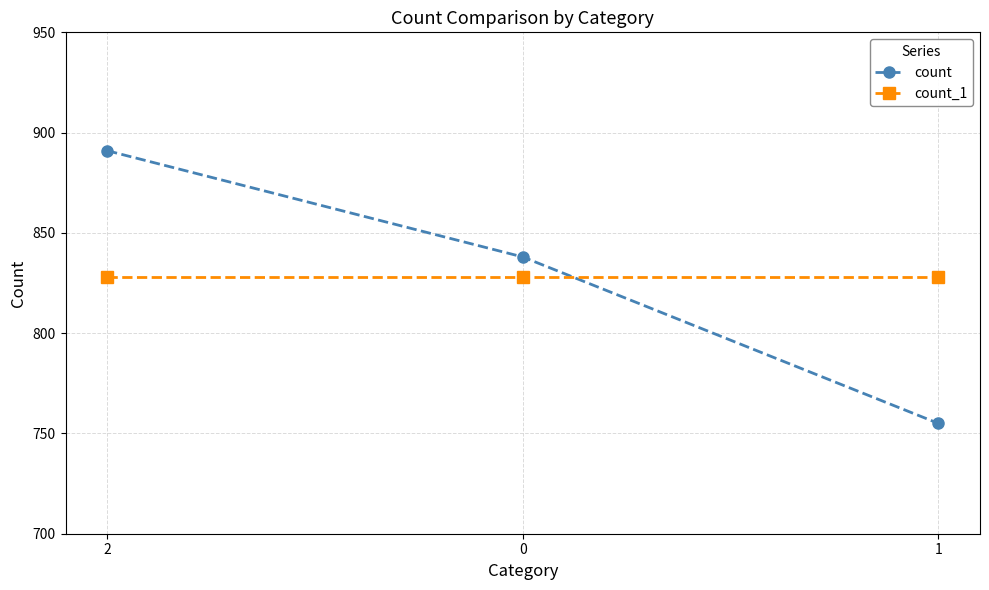

What is the greatest value displayed?

891